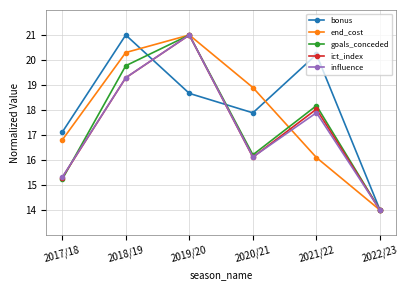

At which label does ict_index first exceed 18?

2018/19